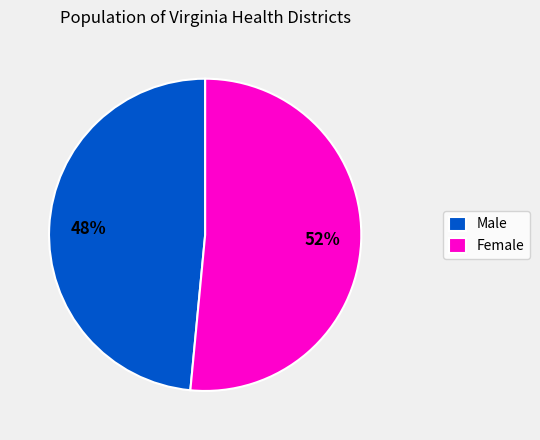

To the nearest percent, what percentage of the pie is Male?

48%